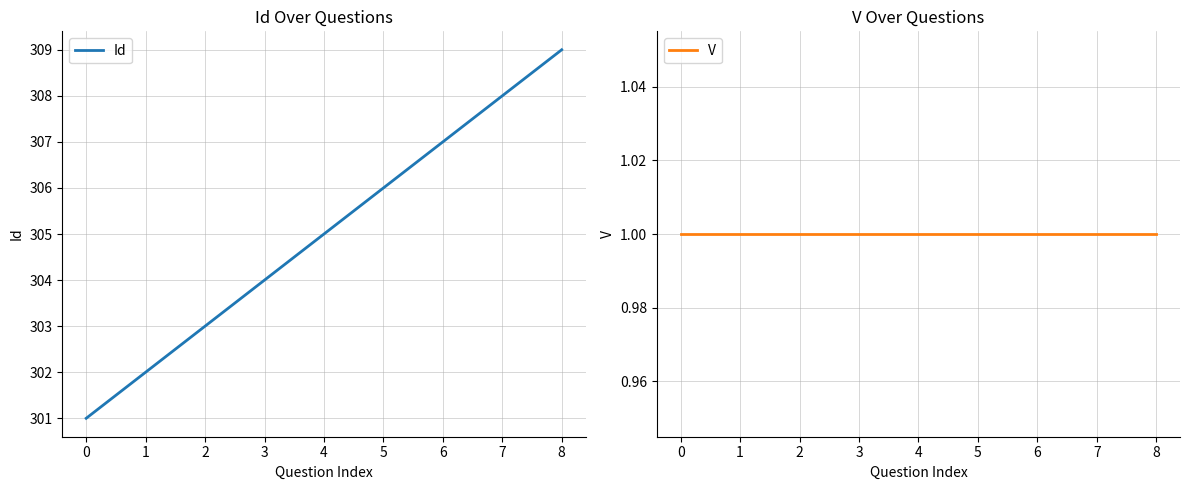

What is the smallest value displayed?

1